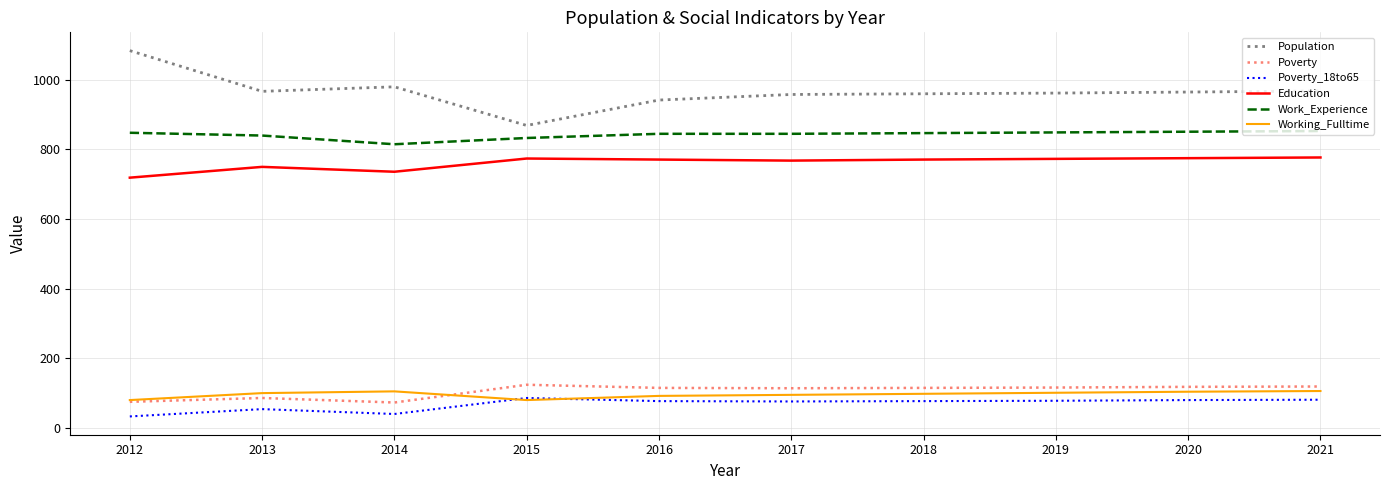

Between 2015 and 2021, which series saw the biggest shift?

Population